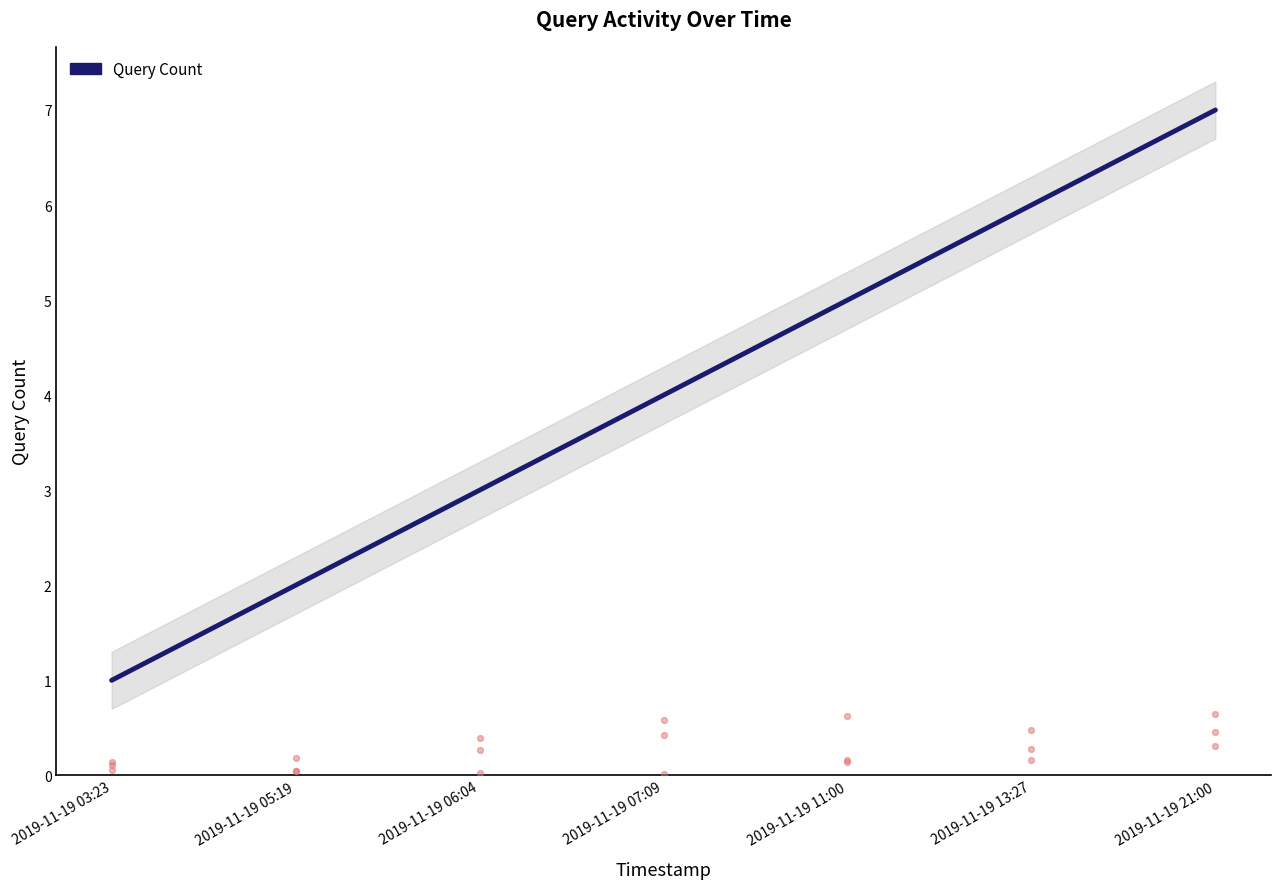

Between 2019-11-19 07:09 and 2019-11-19 21:00, which is larger?

2019-11-19 21:00